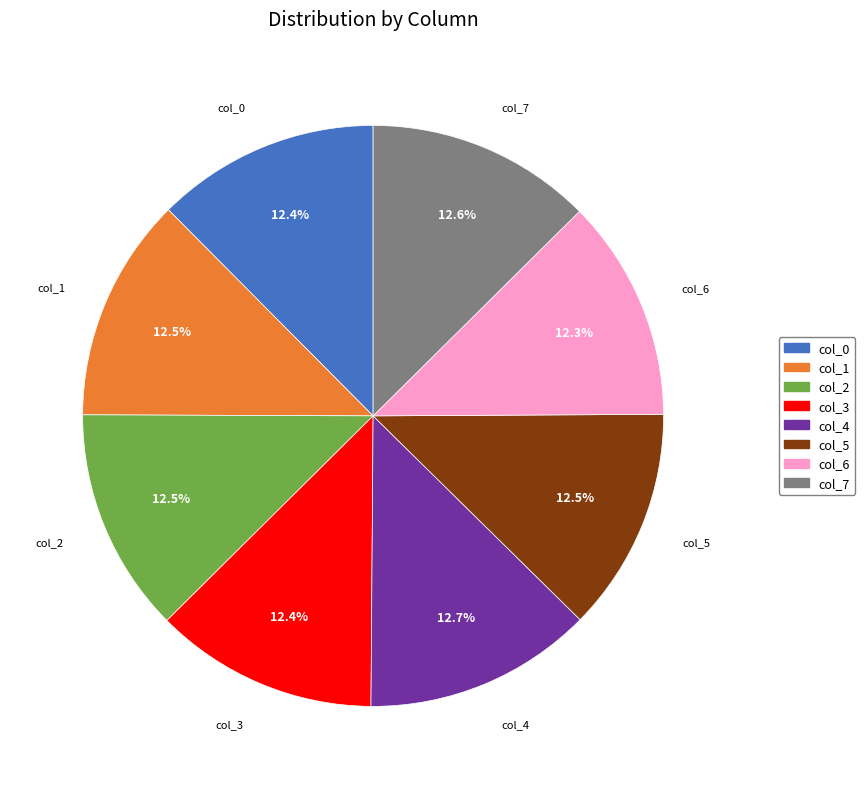

To the nearest percent, what is the average slice percentage?

12%